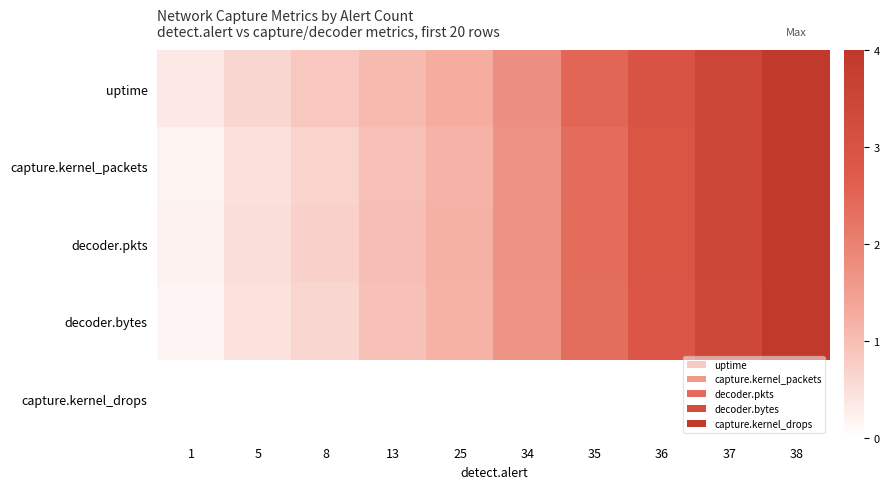

Reading left to right, list all the values displayed in this chart.

uptime: 1=0.3	5=0.6	8=0.8	13=1.0	25=1.3	34=1.8	35=2.5	36=3.0	37=3.5	38=4.0
capture.kernel_packets: 1=0.2	5=0.5	8=0.7	13=1.0	25=1.2	34=1.7	35=2.4	36=2.9	37=3.4	38=4.0
decoder.pkts: 1=0.2	5=0.5	8=0.7	13=1.0	25=1.2	34=1.7	35=2.4	36=2.9	37=3.4	38=4.0
decoder.bytes: 1=0.2	5=0.4	8=0.6	13=0.9	25=1.2	34=1.7	35=2.3	36=2.9	37=3.4	38=4.0
capture.kernel_drops: 1=0.0	5=0.0	8=0.0	13=0.0	25=0.0	34=0.0	35=0.0	36=0.0	37=0.0	38=0.0